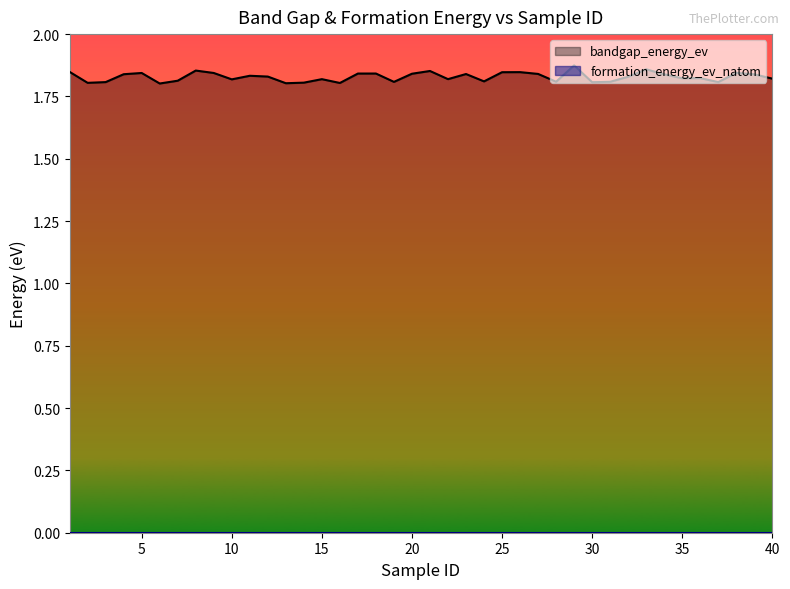

What is the greatest value displayed?

1.9